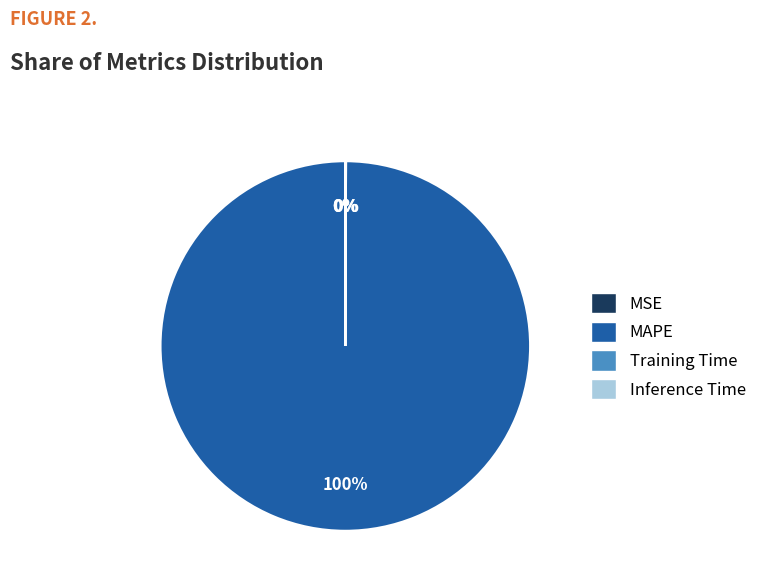

Which slice is the largest?

MAPE